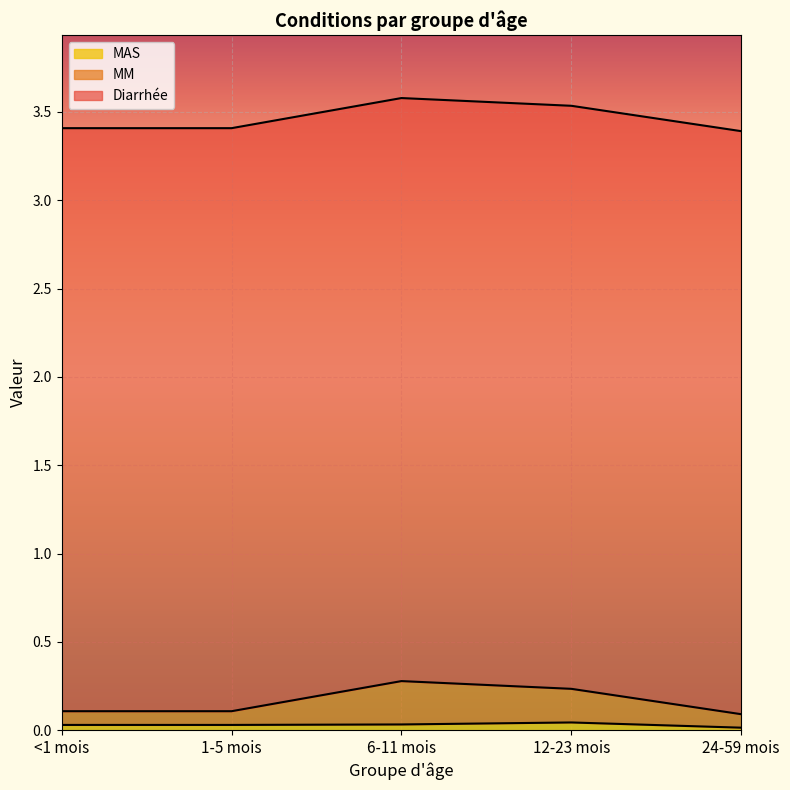

What is the label of the 5th point from the right?

<1 mois